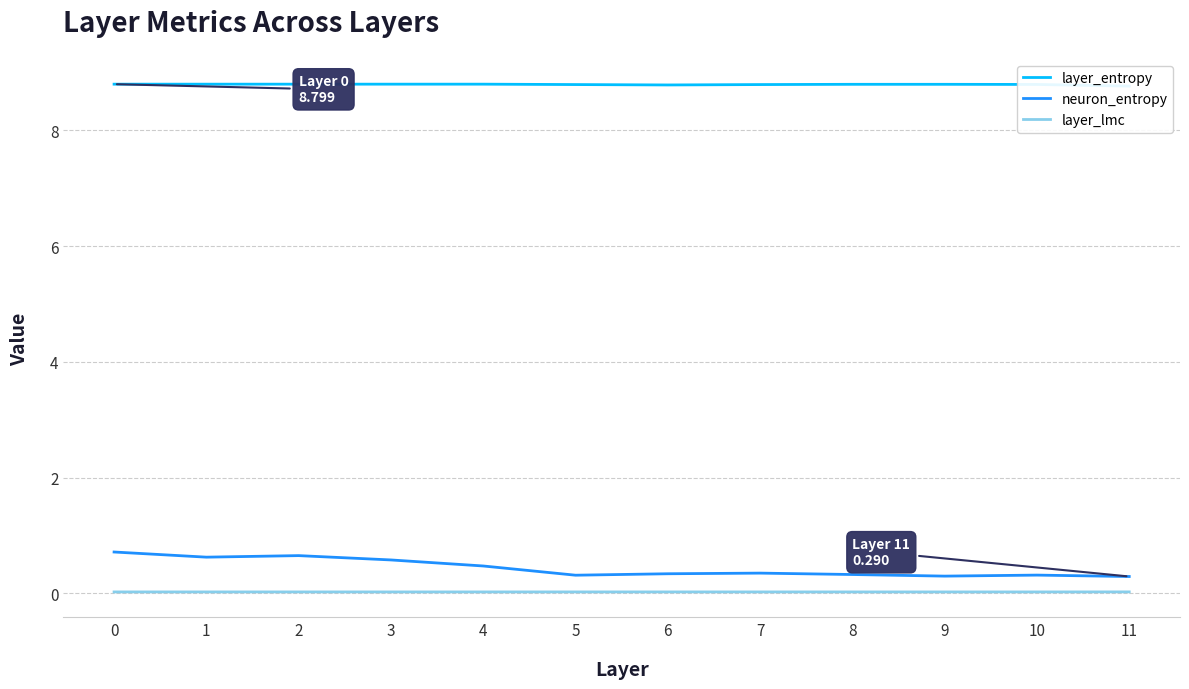

What is the spread (max minus min) of values at 8?

8.8